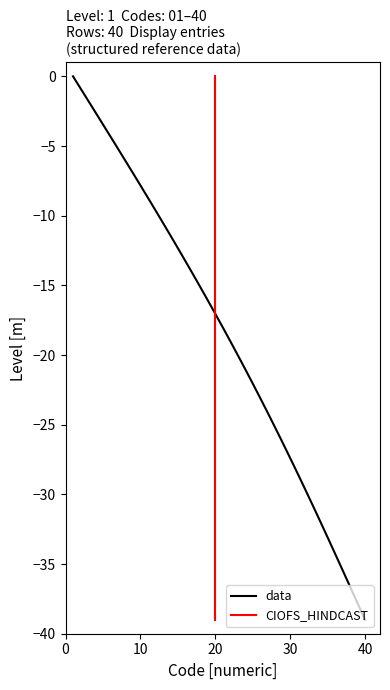

What is the minimum value for data?

-39